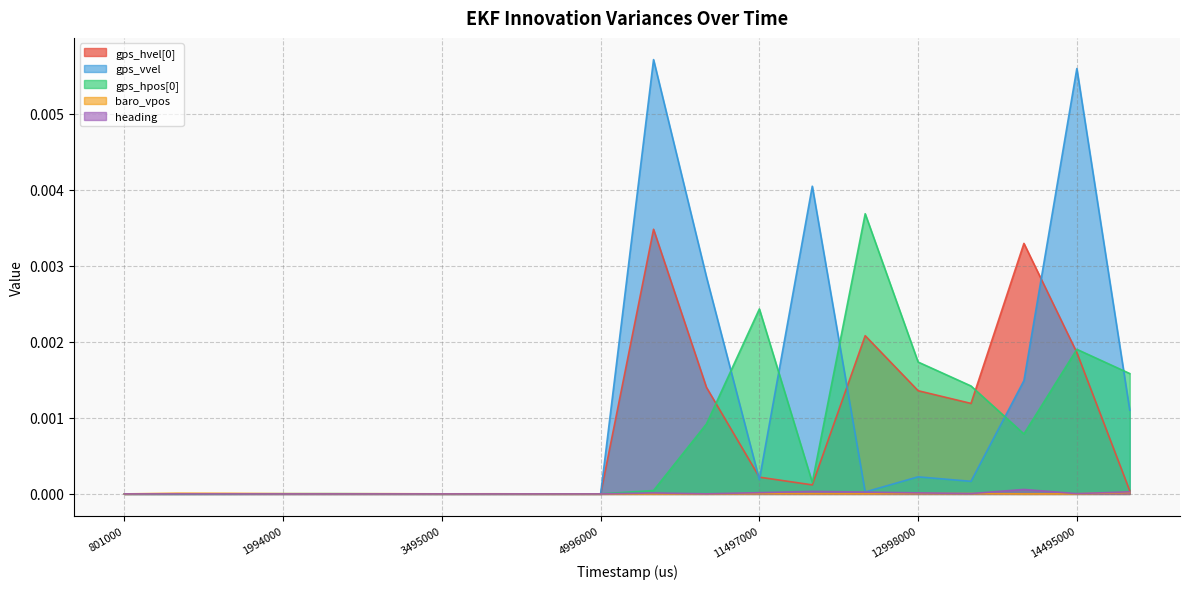

At which category does gps_hvel[0] reach its first local valley?

11998000